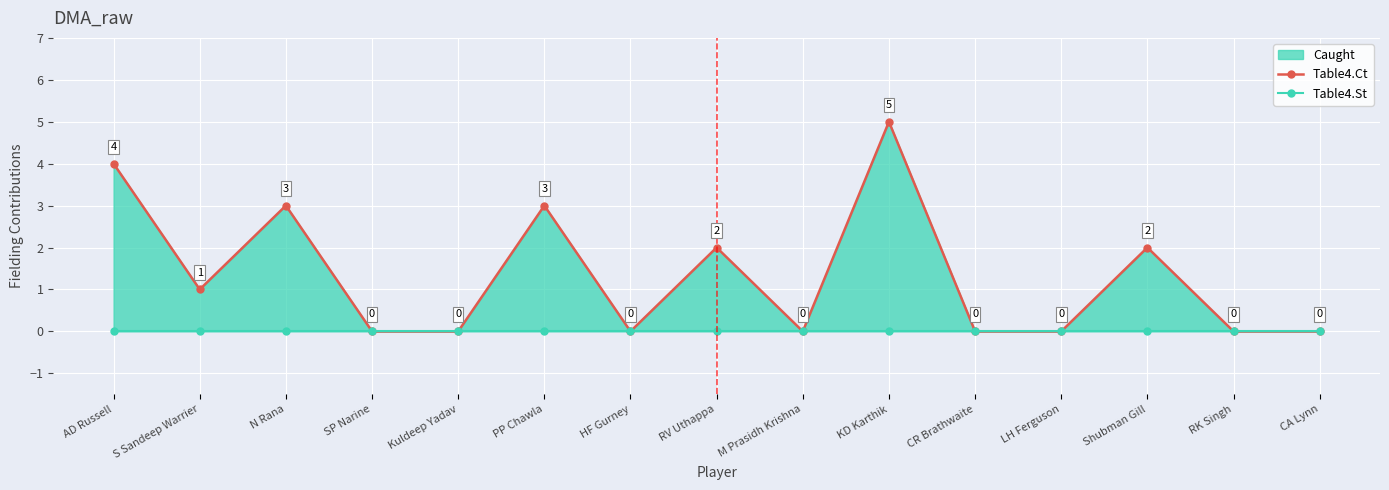

True or false: Table4.Ct and Table4.St cross at least once.

False